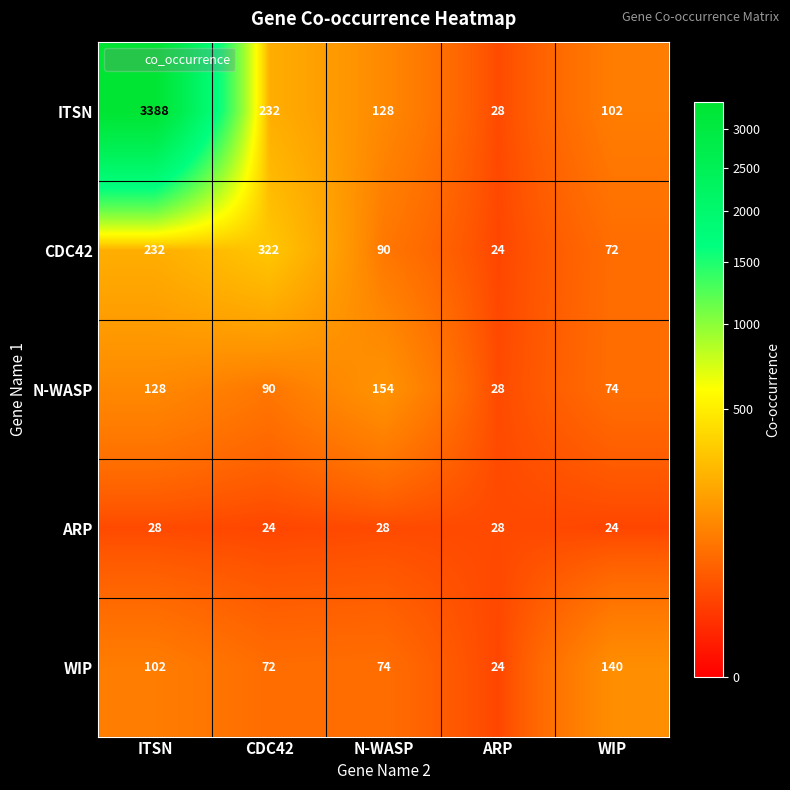

Which series has the largest total across all categories?

ITSN